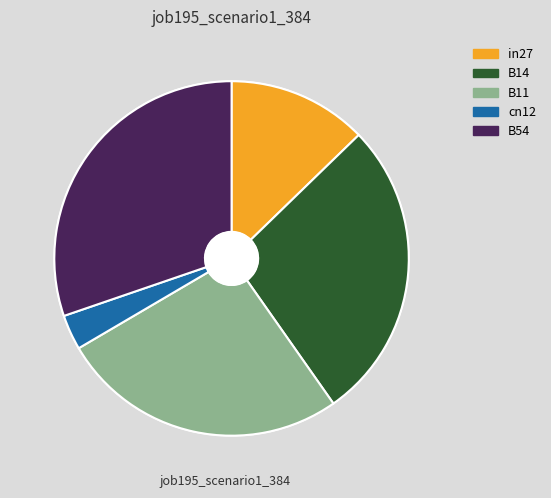

Which has a higher value, B14 or B11?

B14